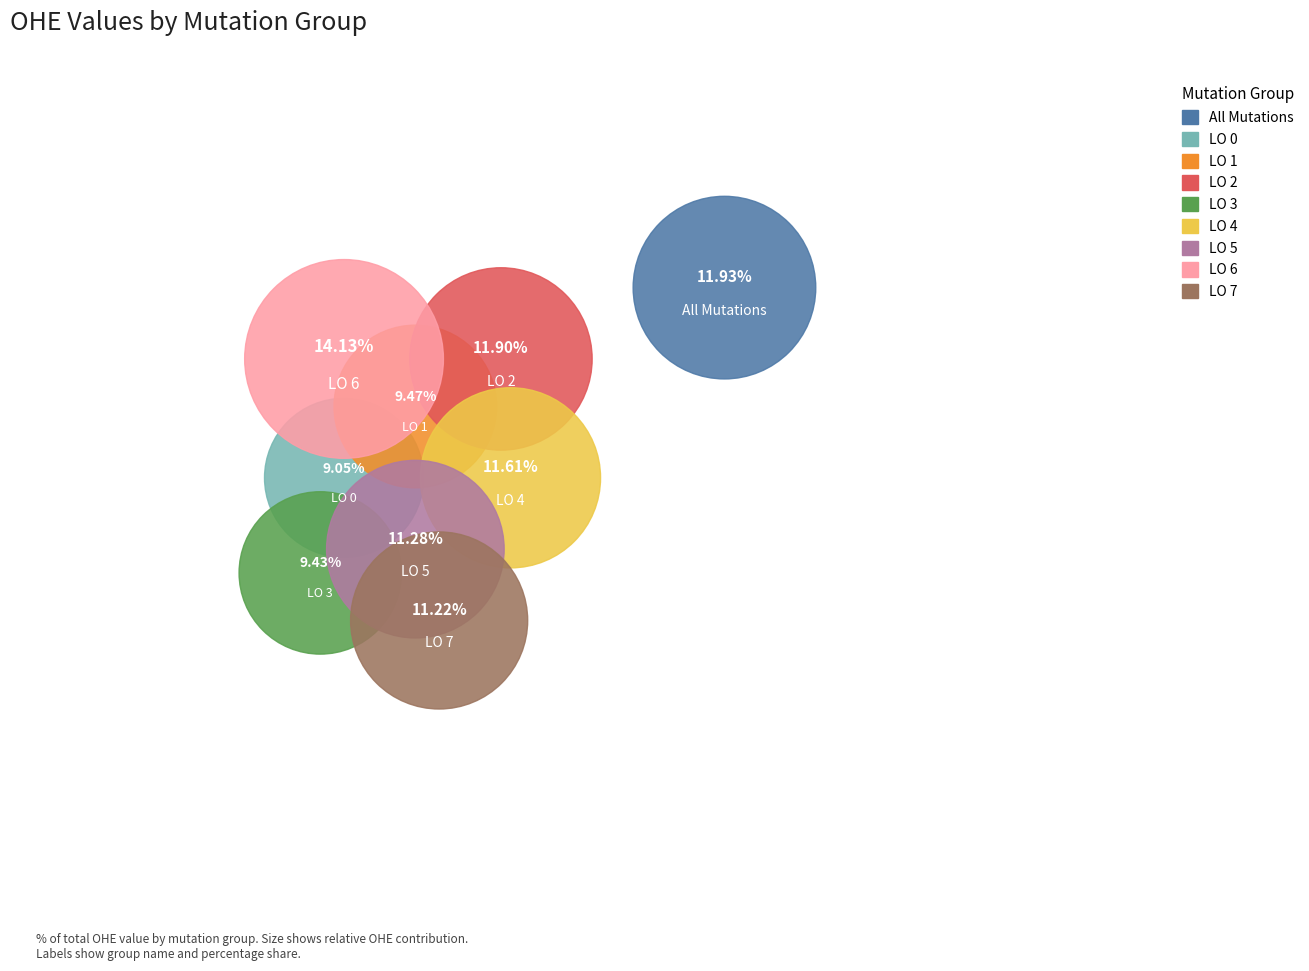

To the nearest percent, what is the difference between the largest and smallest slice percentages?

5%